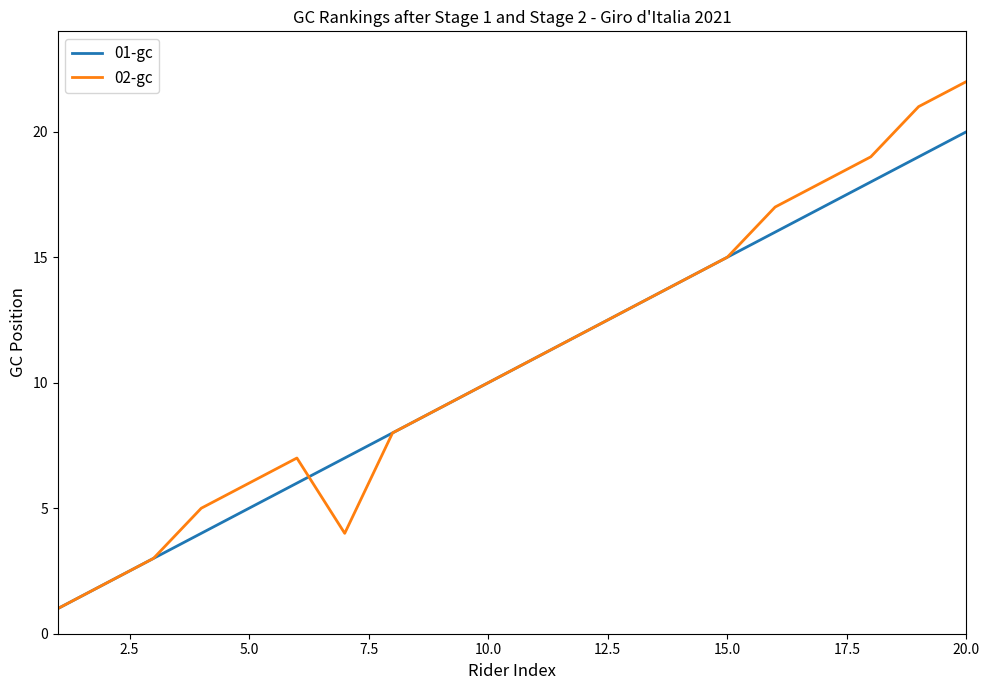

Which series has the largest range (max minus min)?

02-gc